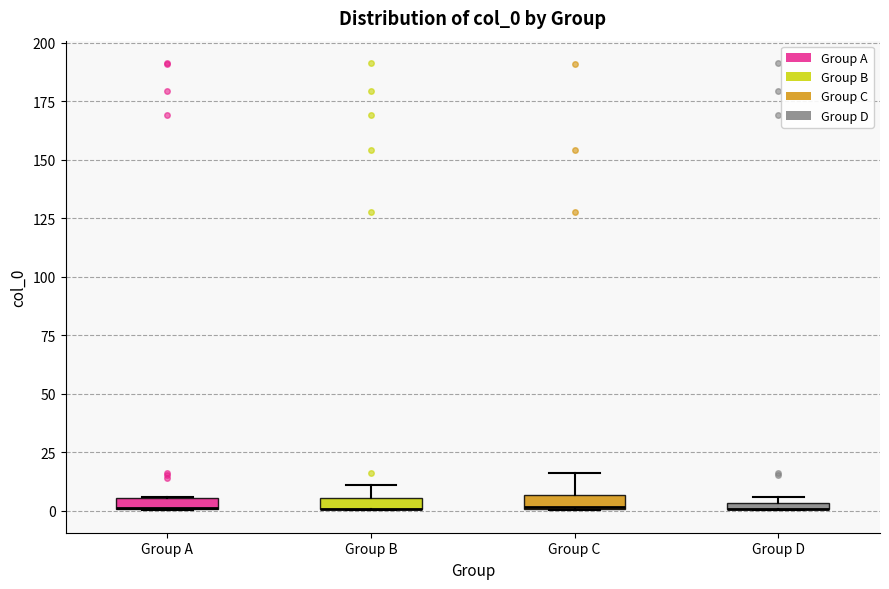

Where is the lower edge of the box for Group B on the y-axis? The values are not printed on the chart, so give them approximately, as read against the axis.

0